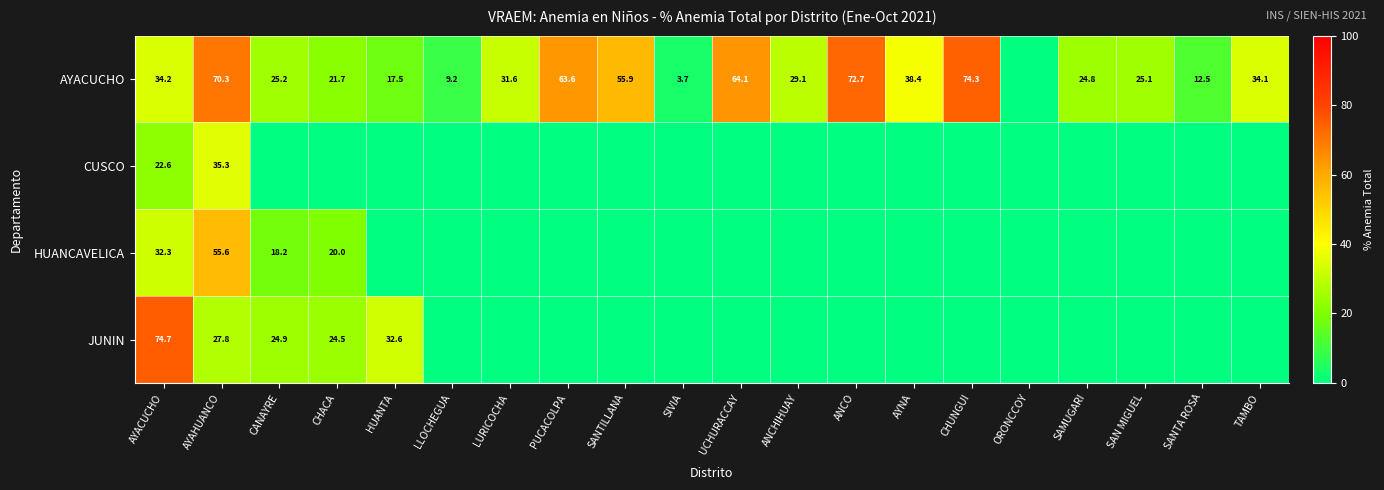

The JUNIN series shows 74.7 at AYACUCHO. True or false?

True